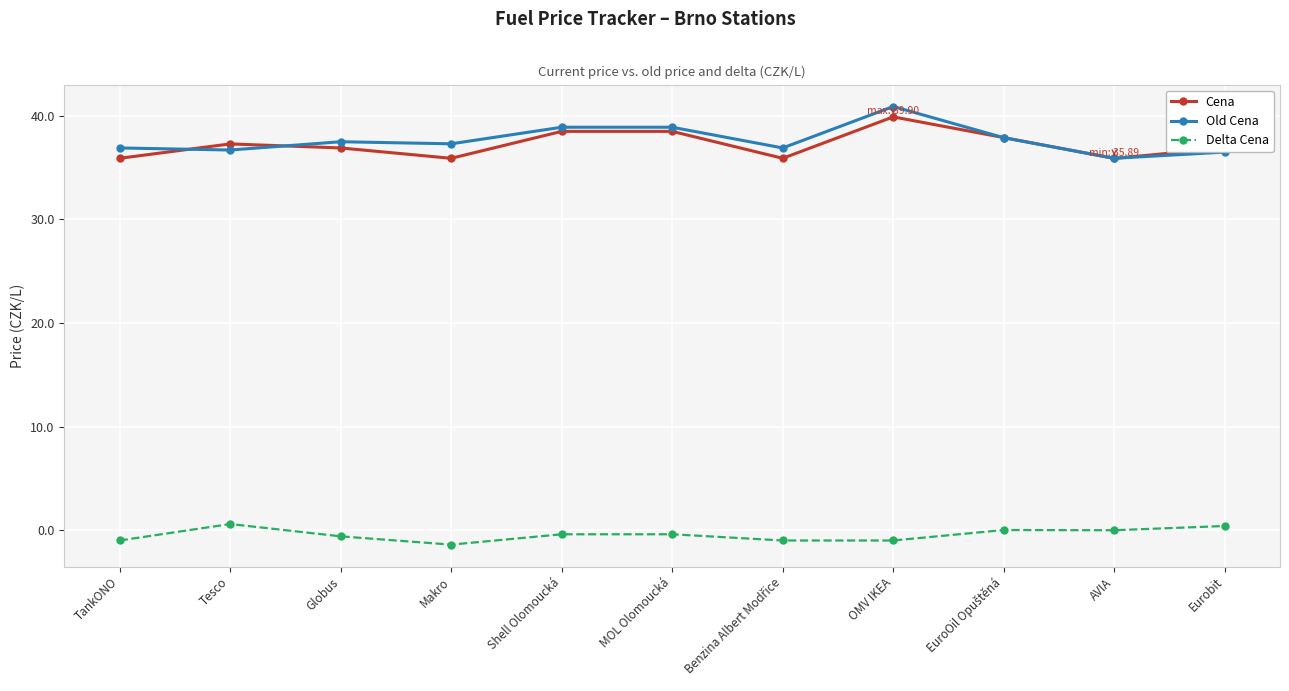

At which category is the sum across all series the highest?

OMV IKEA